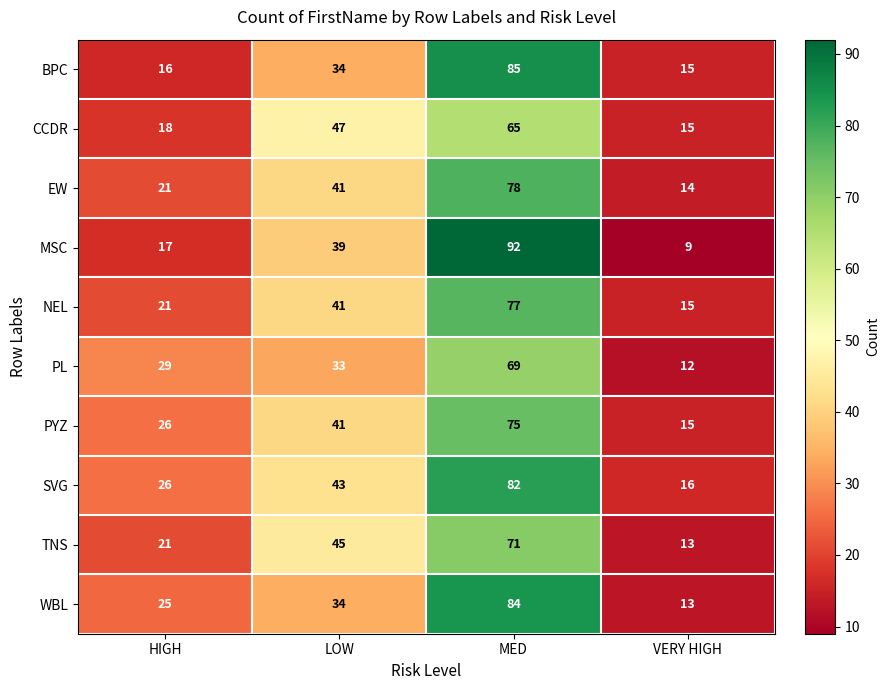

Which series has the widest spread of values?

MSC